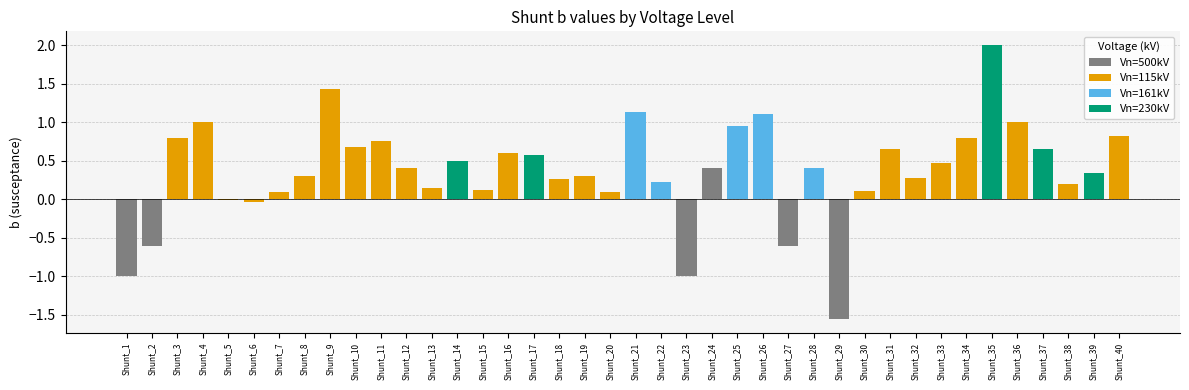

How many bars are there in total?

40